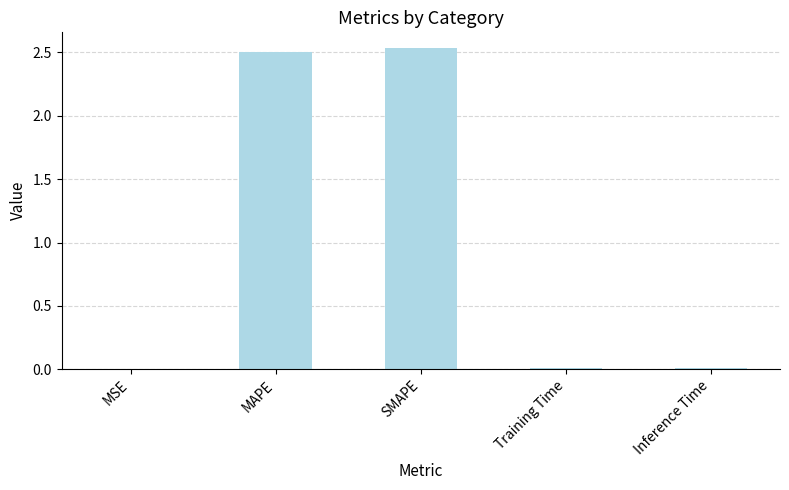

What is the sum of all values?

5.1